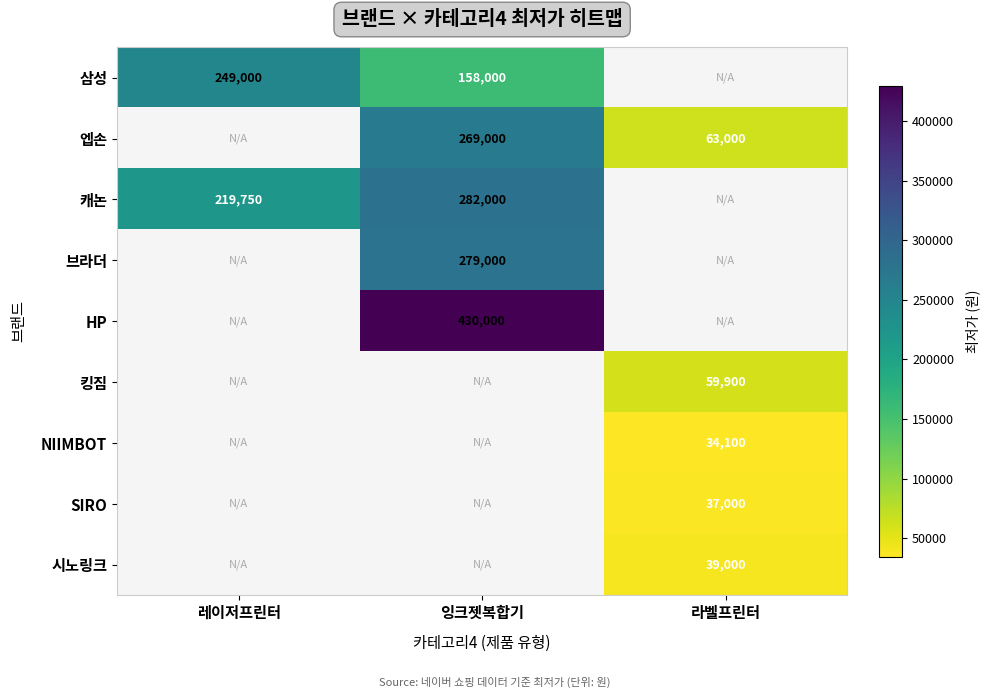

Is it true that SIRO equals 11805 at 라벨프린터?

False